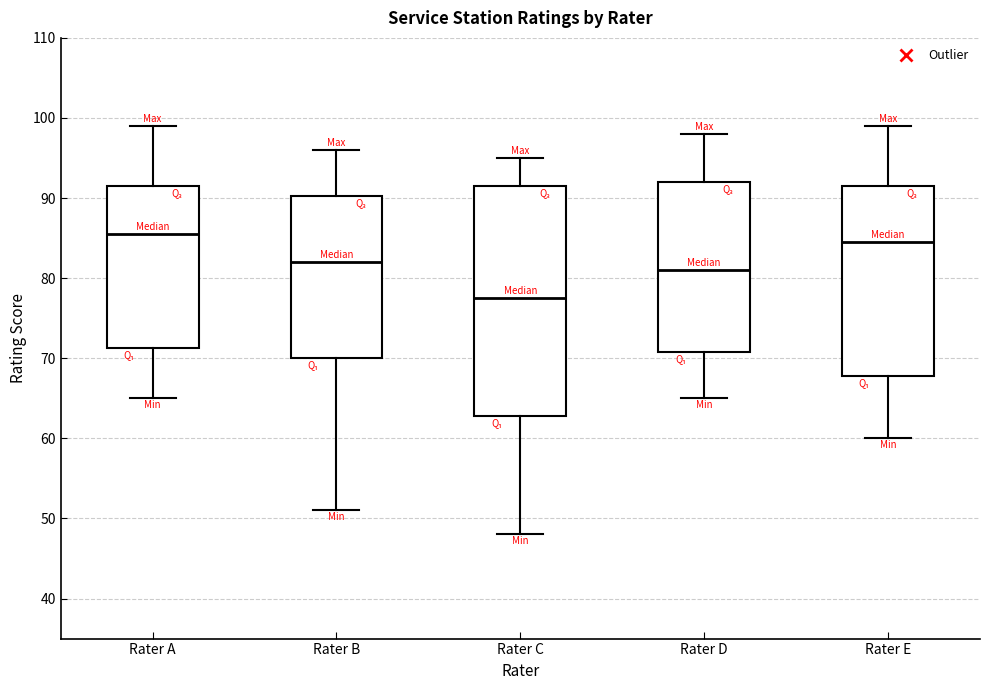

Reading left to right, read every box against the y-axis: the position of its median line, the range the box covers, and the ends of its whiskers. The values are not printed on the chart, so give them approximately, as read against the axis.

Rater A: median 86, box 71 to 92, whiskers 65 to 99
Rater B: median 82, box 70 to 90, whiskers 51 to 96
Rater C: median 78, box 63 to 92, whiskers 48 to 95
Rater D: median 81, box 71 to 92, whiskers 65 to 98
Rater E: median 85, box 68 to 92, whiskers 60 to 99